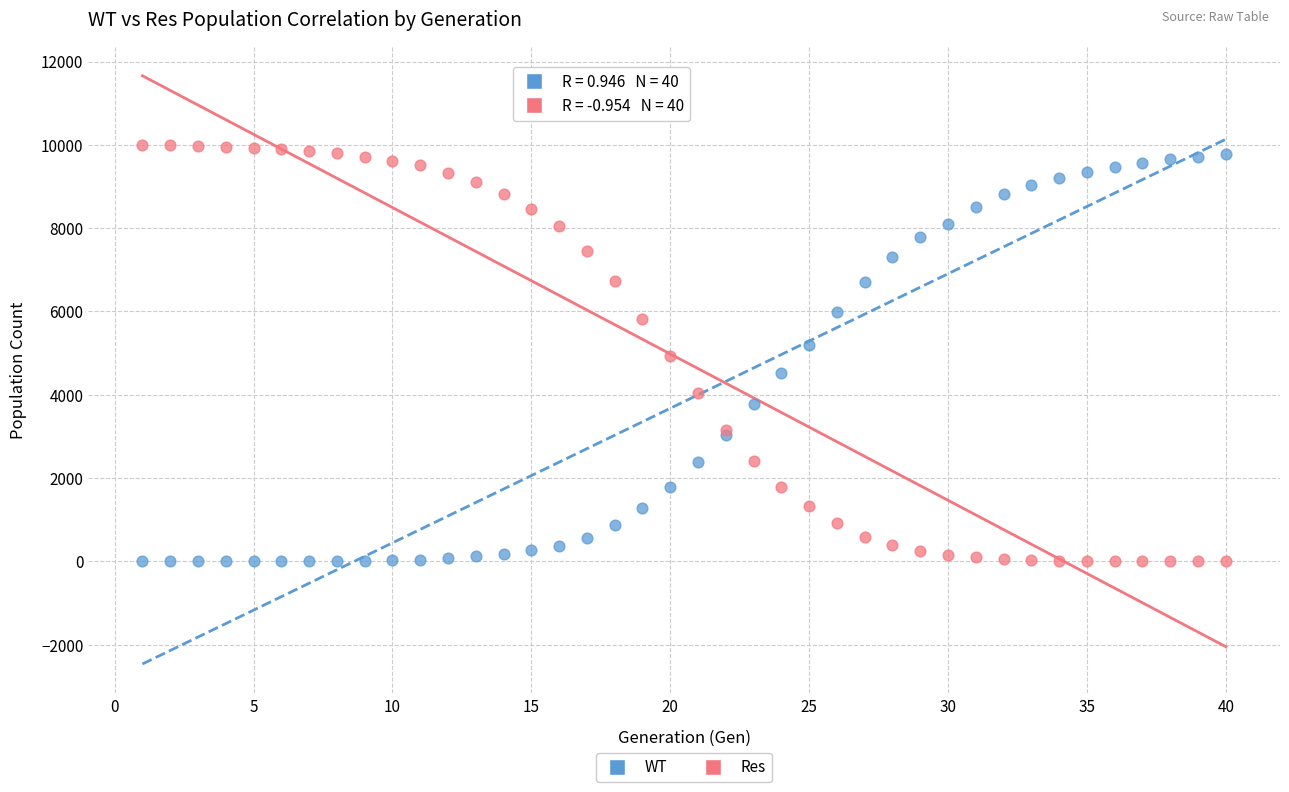

What is the X range (max minus min) for the scatter plot?

39